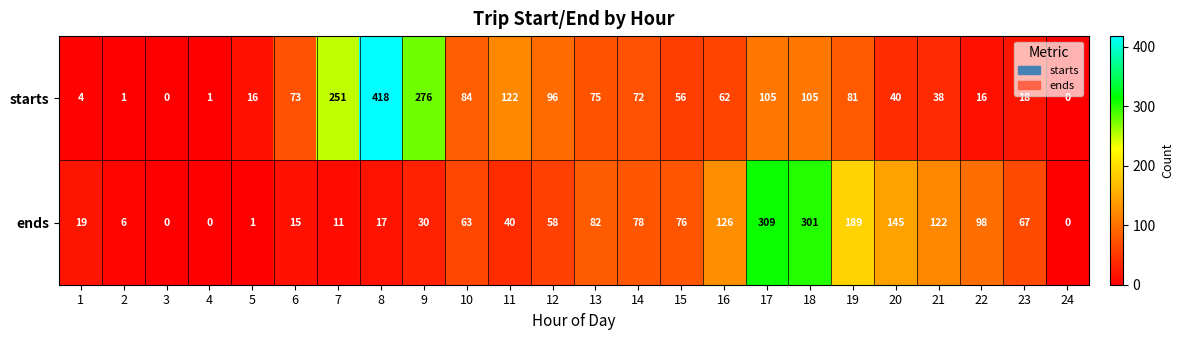

At which label does ends reach its peak?

17